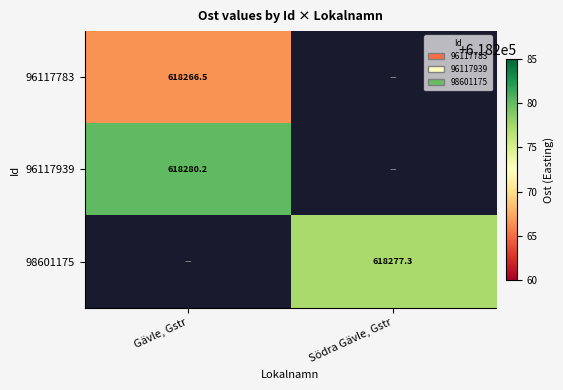

What is the greatest value displayed?

618280.2